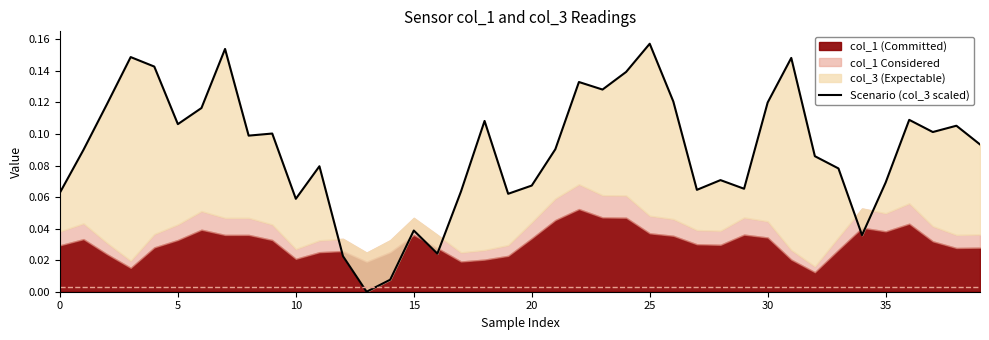

How many data points does each series have?

40